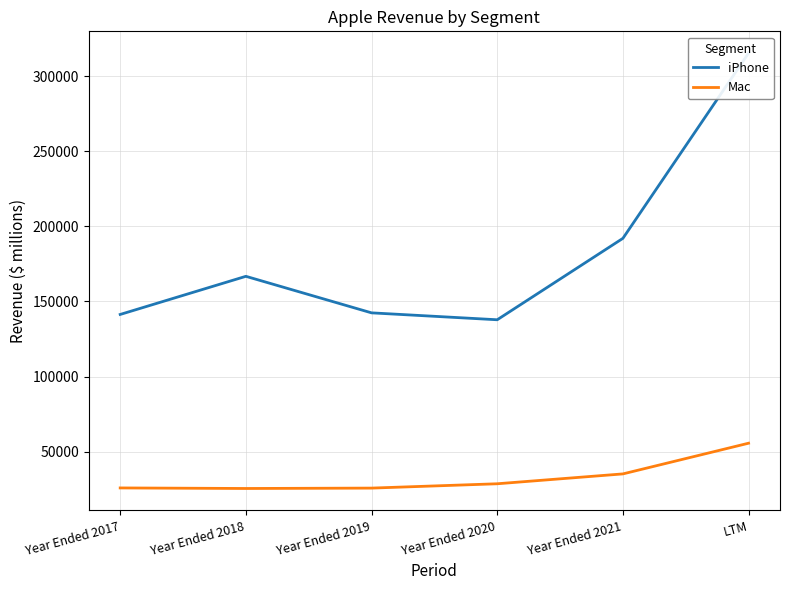

Which label corresponds to the largest value in the chart?

LTM